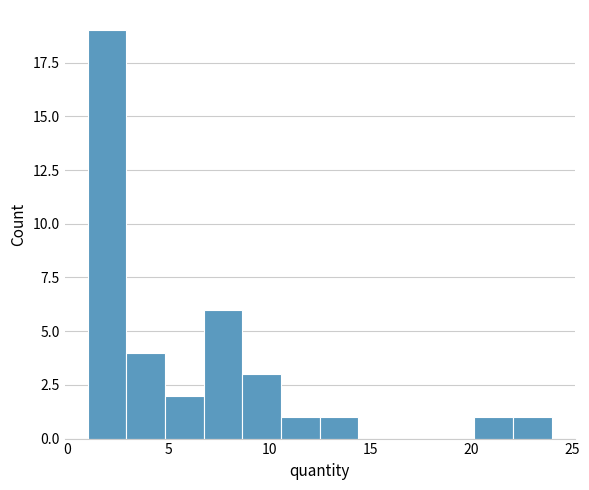

Read against the x-axis, roughly where is the centre of the tallest bar?

2.0